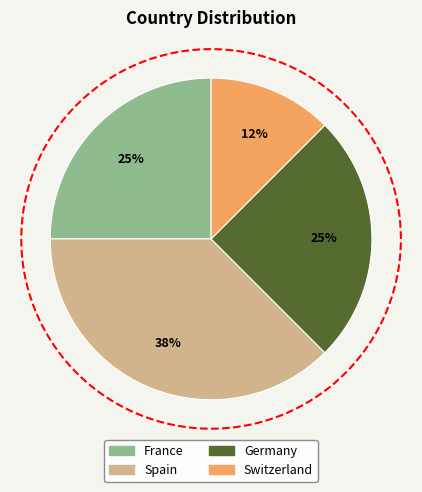

The Germany slice represents 38% of the pie. True or false?

False